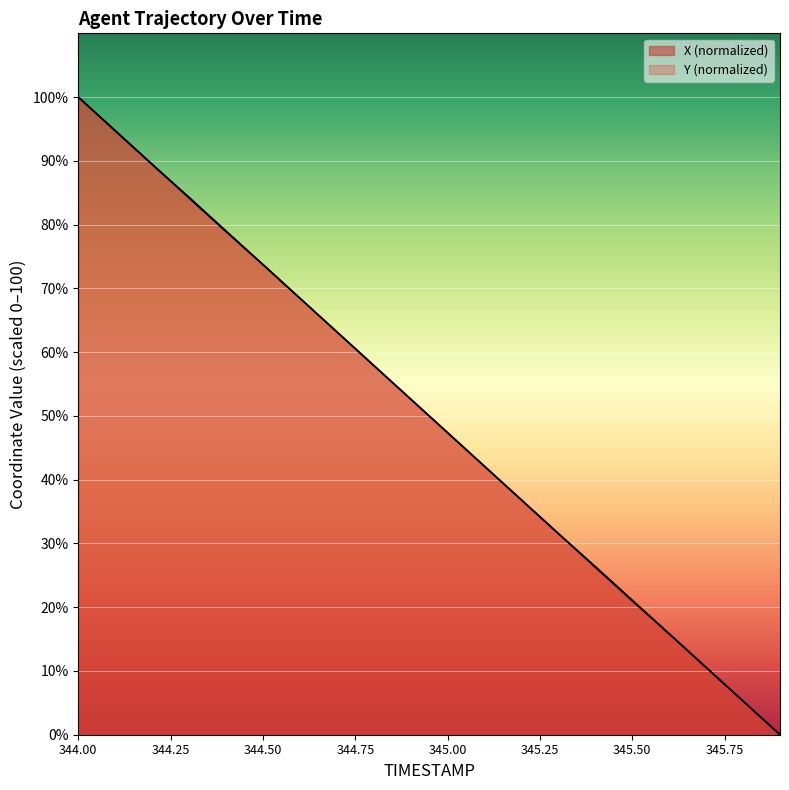

Which series has the largest total across all categories?

X